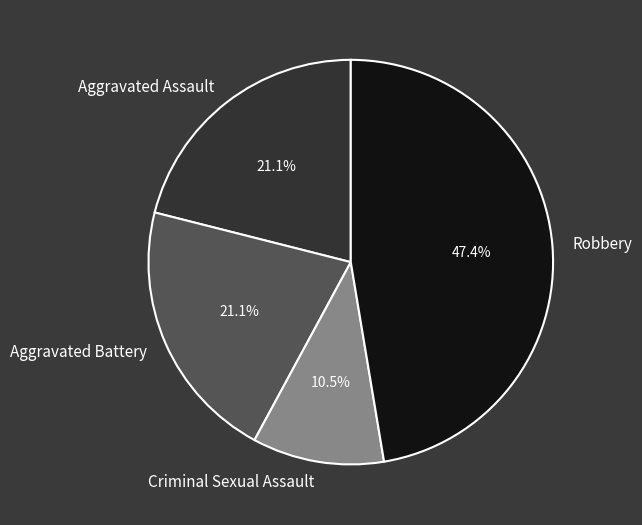

Approximately how many times larger is the value at Aggravated Battery compared to Robbery?

0.4